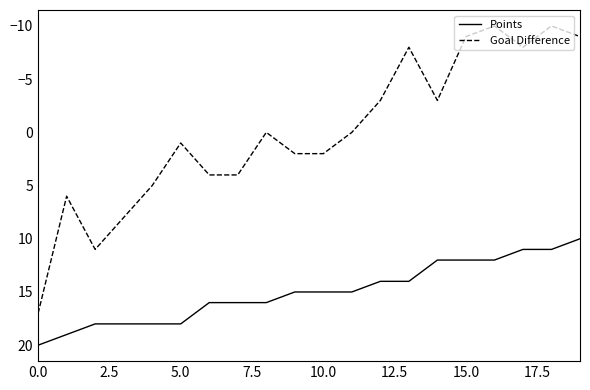

True or false: Points and Goal Difference intersect in this chart.

False